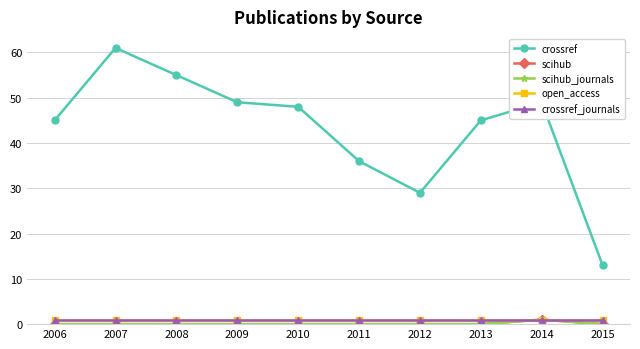

At which category does the chart reach its peak across all series?

2007